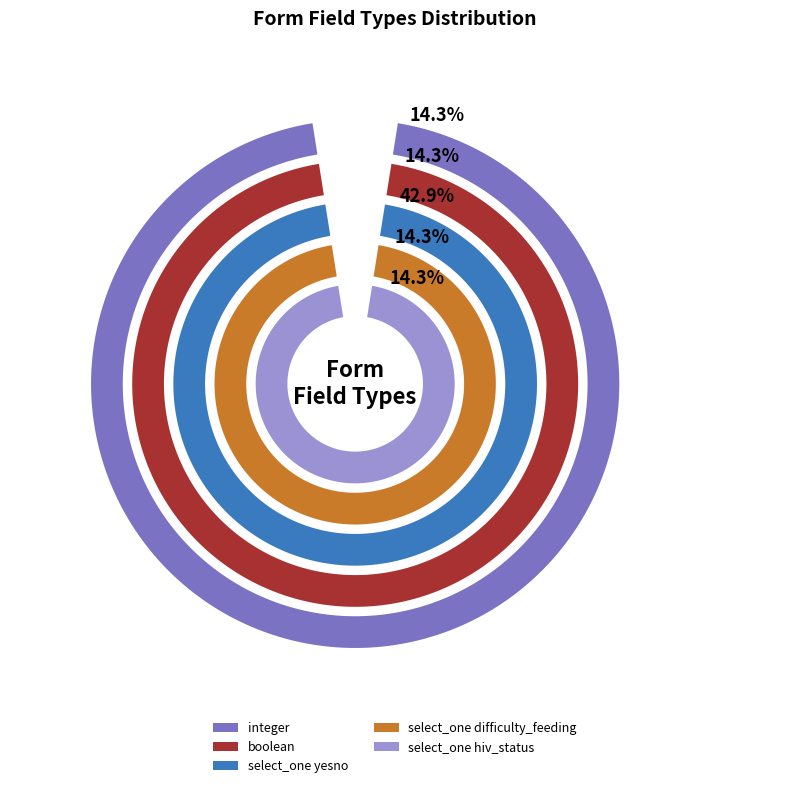

What is the smallest slice in the pie chart?

integer